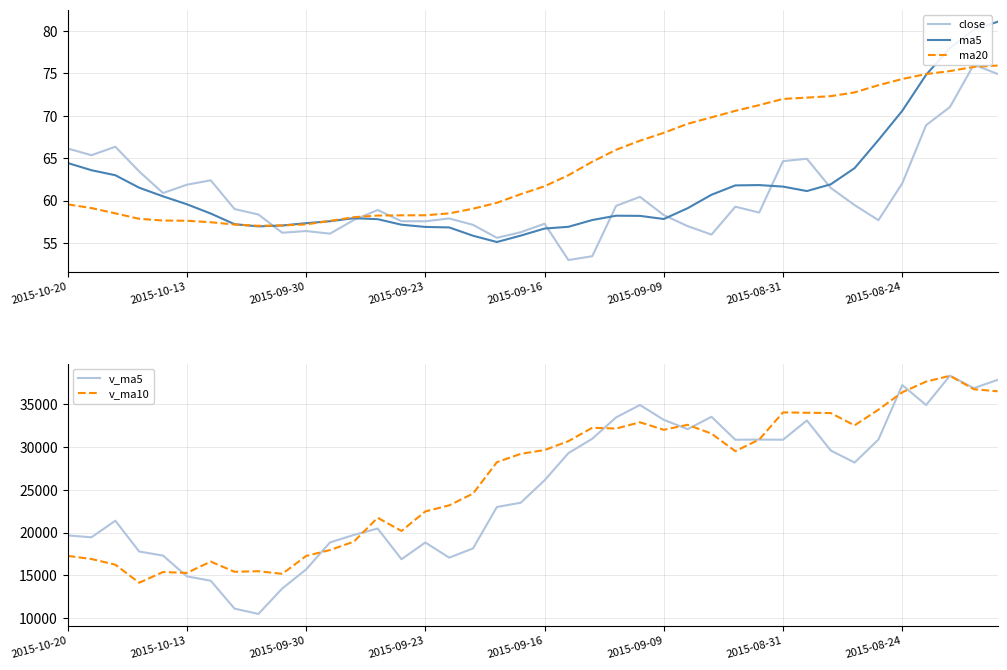

How many lines are shown in the chart?

5